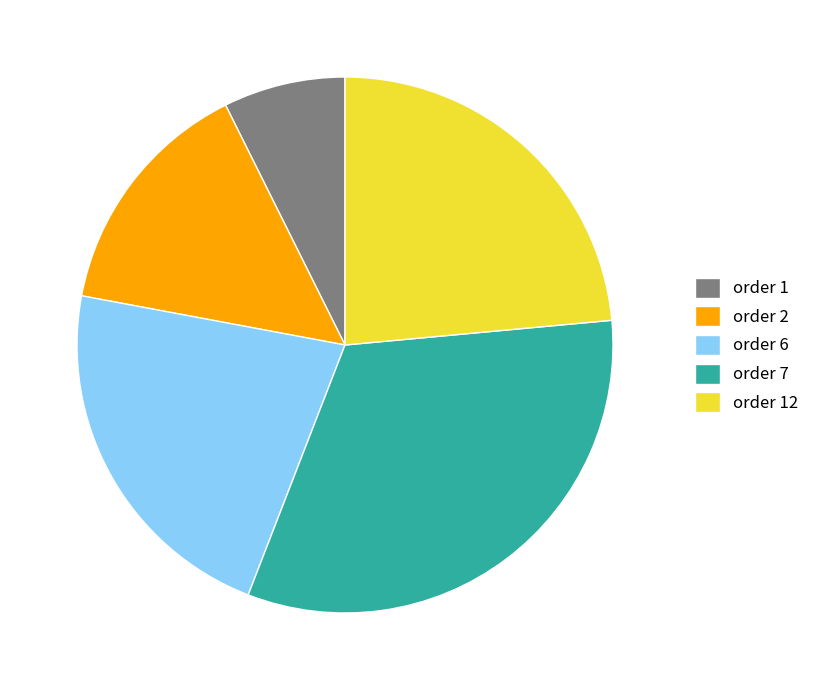

Which slice is the largest?

order 7